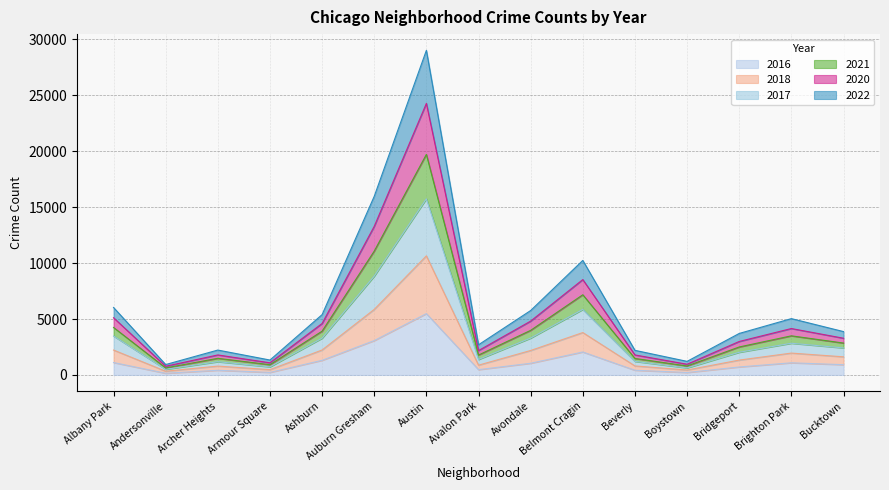

At which category is the sum across all series the highest?

Austin